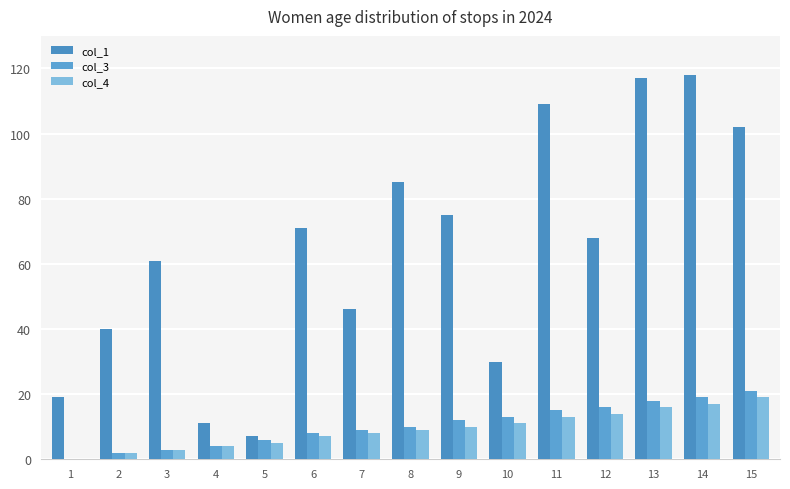

What are all the series names shown in the legend?

col_1, col_3, col_4